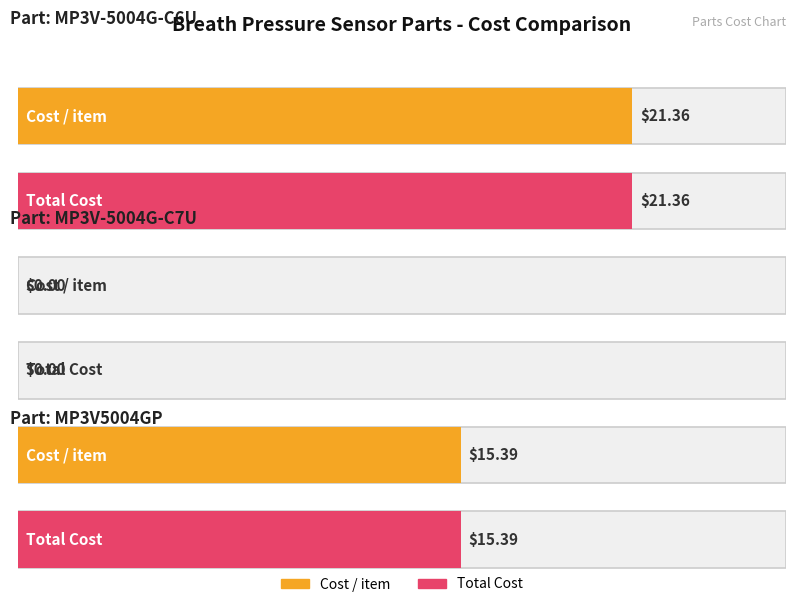

The Total Cost series shows 0.0 at MP3V-5004G-C7U. True or false?

True